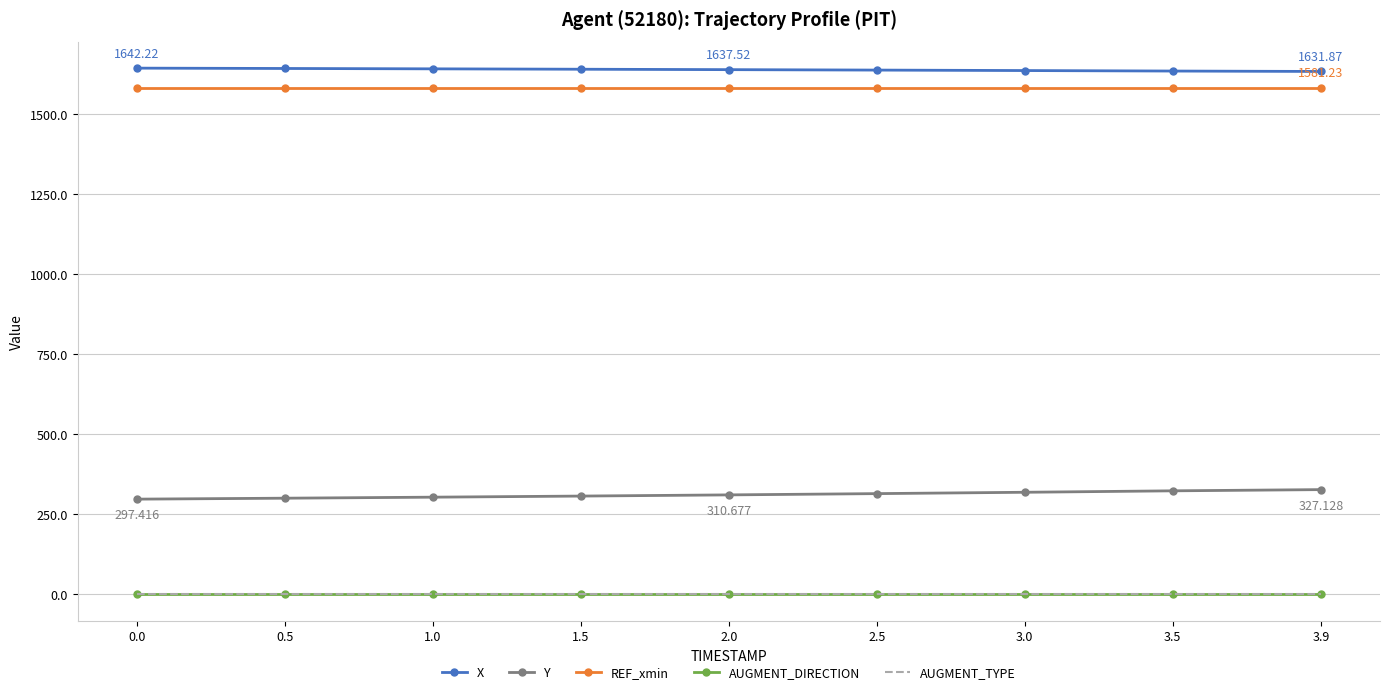

True or false: REF_xmin and AUGMENT_DIRECTION intersect in this chart.

False